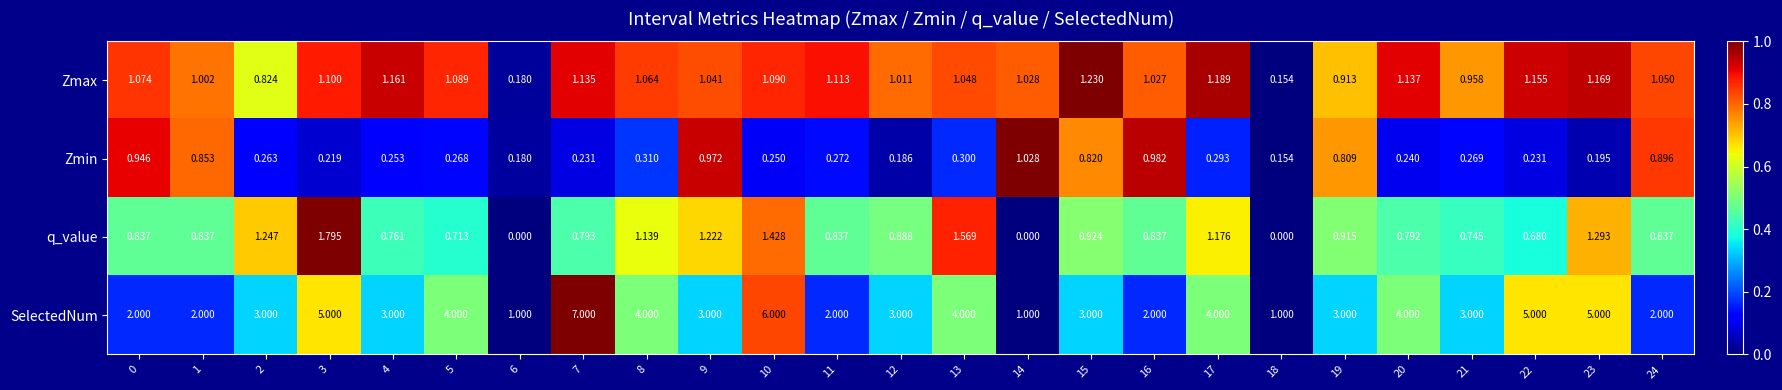

Which series has the largest range (max minus min)?

SelectedNum